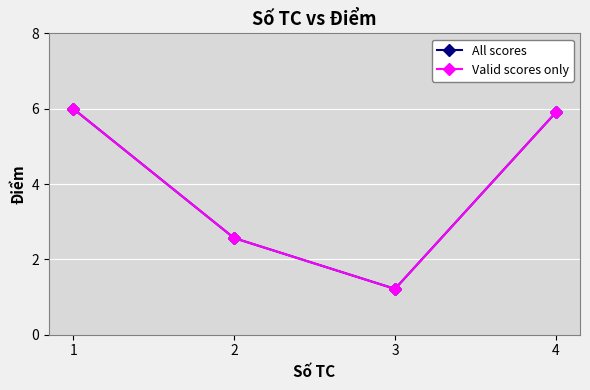

What is the value of the Valid scores only point at the 2nd from the left?

2.6